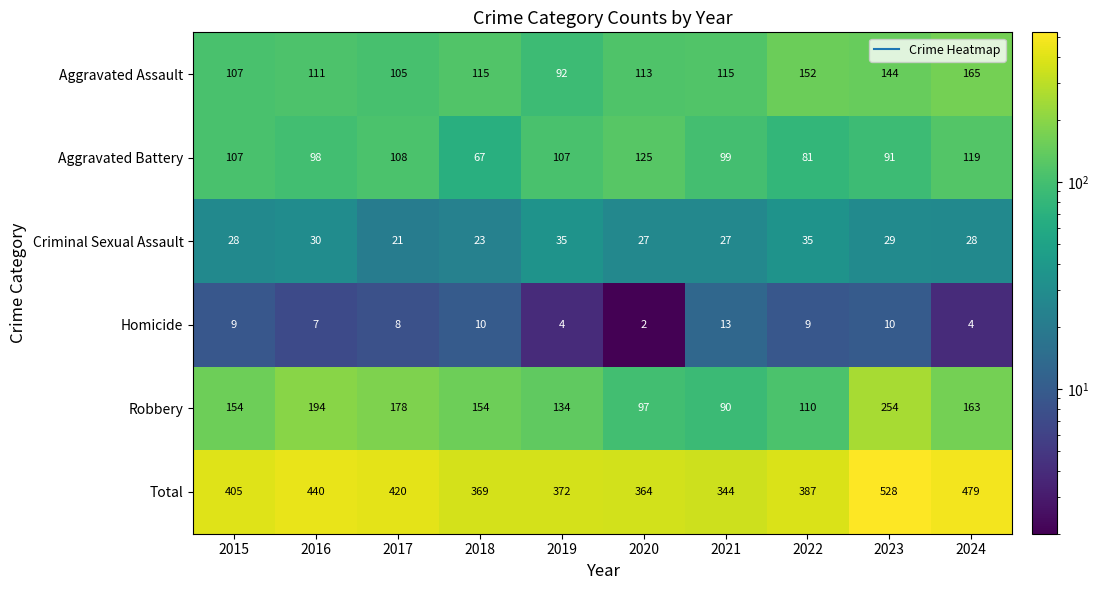

At which label is Robbery closest to 172?

2017